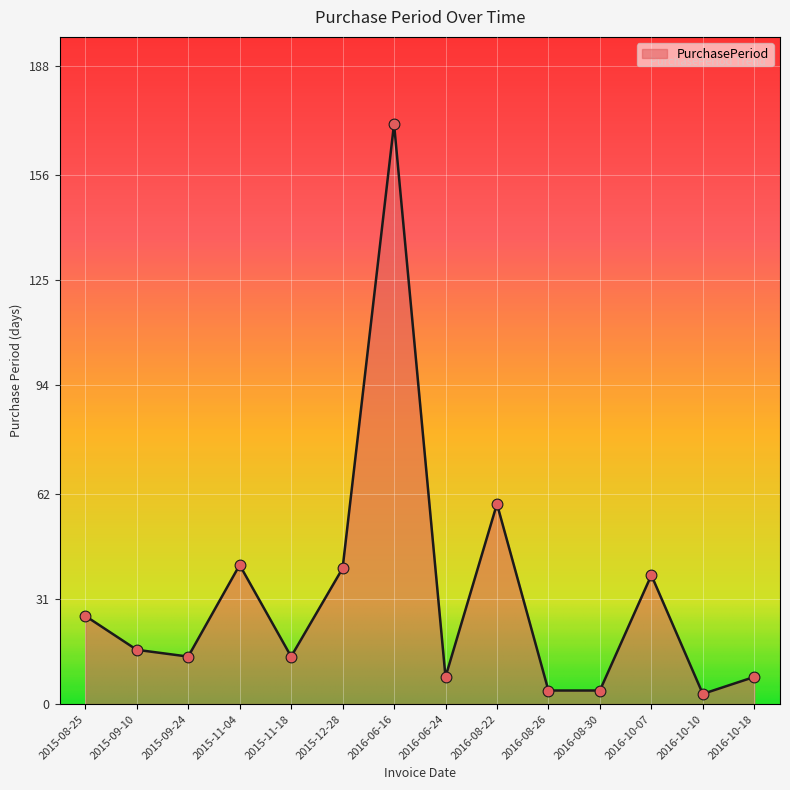

Approximately how many times larger is the value at 2016-10-18 compared to 2015-09-10?

0.5